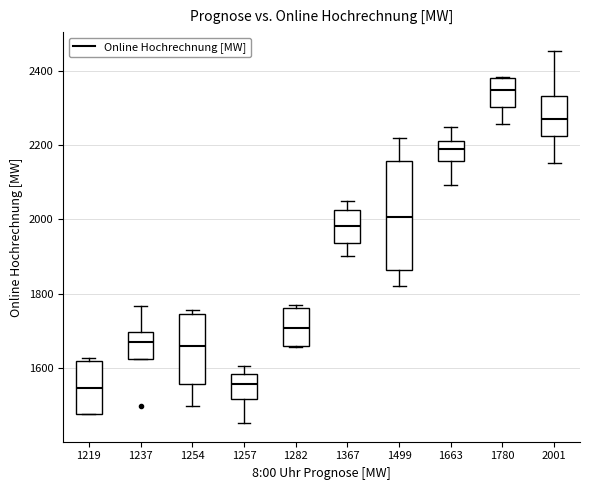

Reading left to right, transcribe this box plot: for each box, give where its median line is, the range the box spans, and where its two whiskers end, as read against the y-axis. The values are not printed on the chart, so give them approximately, as read against the axis.

1219: median 1540, box 1480 to 1620, whiskers 1480 to 1620 (just above the box's upper edge)
1237: median 1660, box 1620 to 1700, whiskers 1620 to 1760
1254: median 1660, box 1560 to 1740, whiskers 1500 to 1760
1257: median 1560, box 1520 to 1580, whiskers 1460 to 1600
1282: median 1700, box 1660 to 1760, whiskers 1660 to 1760 (just above the box's upper edge)
1367: median 1980, box 1940 to 2020, whiskers 1900 to 2040
1499: median 2000, box 1860 to 2160, whiskers 1820 to 2220
1663: median 2180, box 2160 to 2220, whiskers 2100 to 2240
1780: median 2340, box 2300 to 2380, whiskers 2260 to 2380
2001: median 2280, box 2220 to 2340, whiskers 2160 to 2460